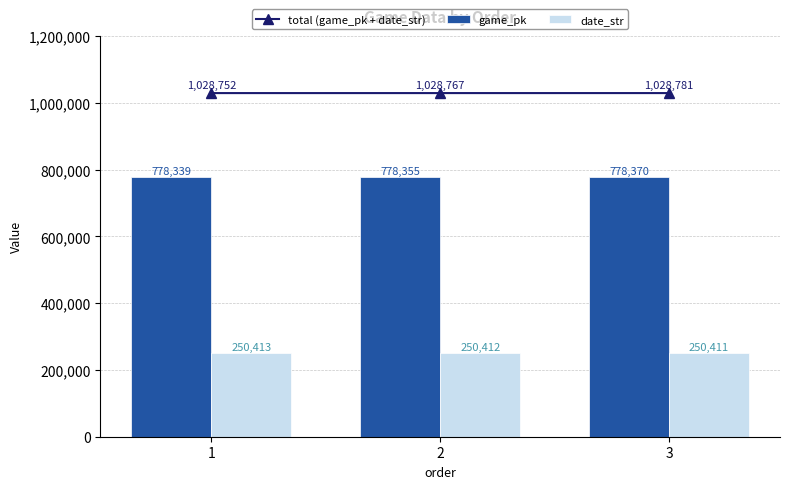

How many categories are shown in the chart?

3